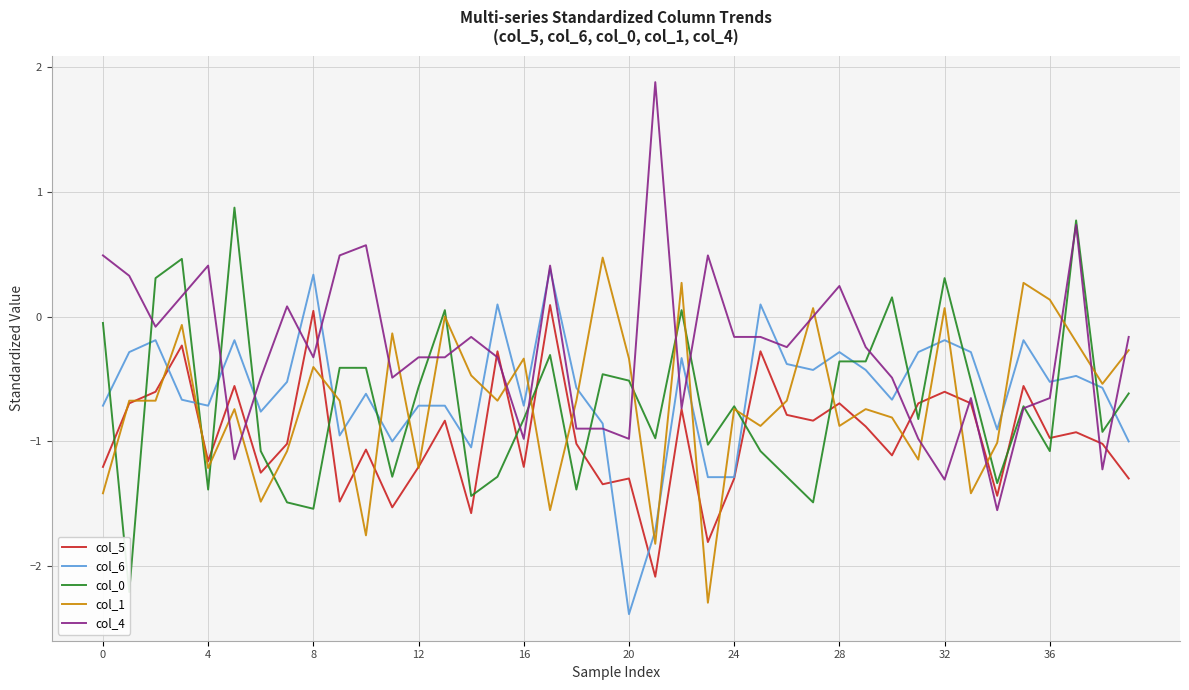

Which category has the lowest value in the col_5 series?

21